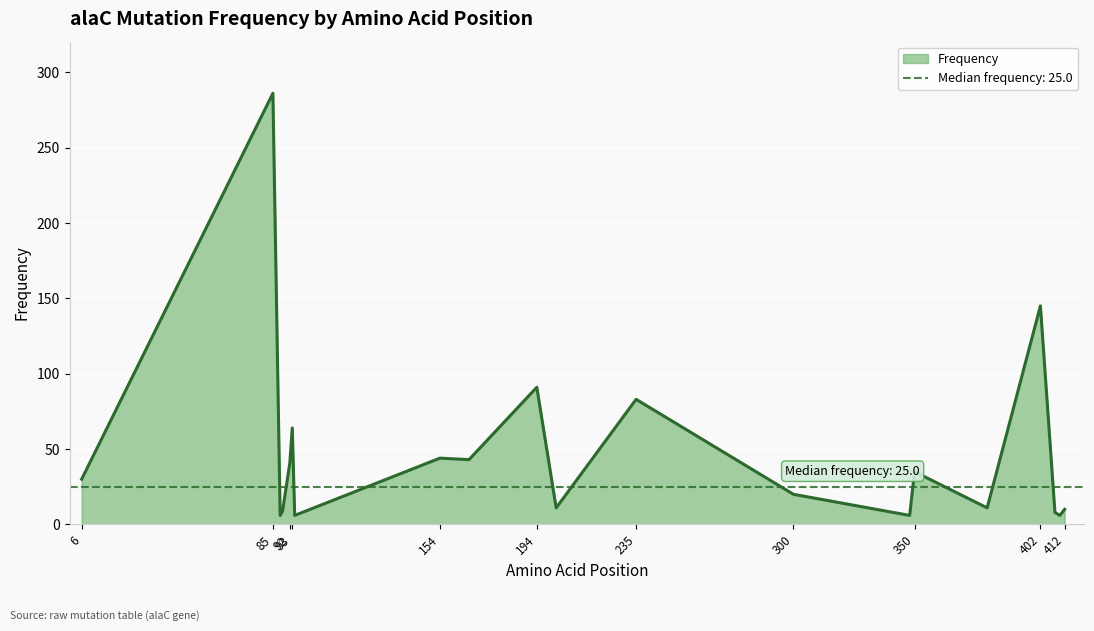

Which label corresponds to the smallest value in the chart?

88